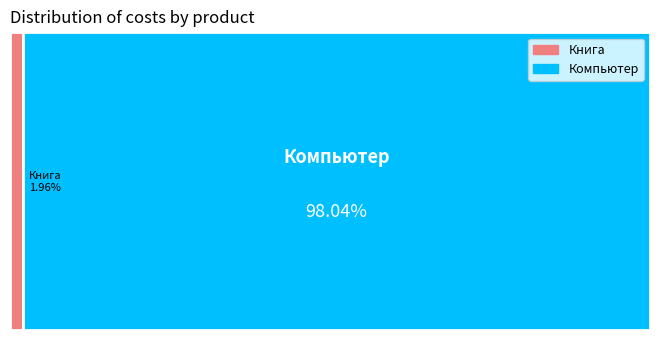

What percentage is the Книга slice, to the nearest percent?

2%